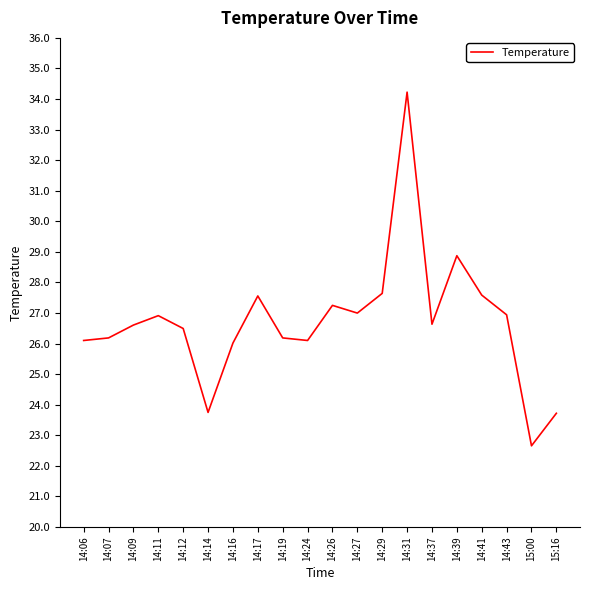

How many categories are shown in the chart?

20